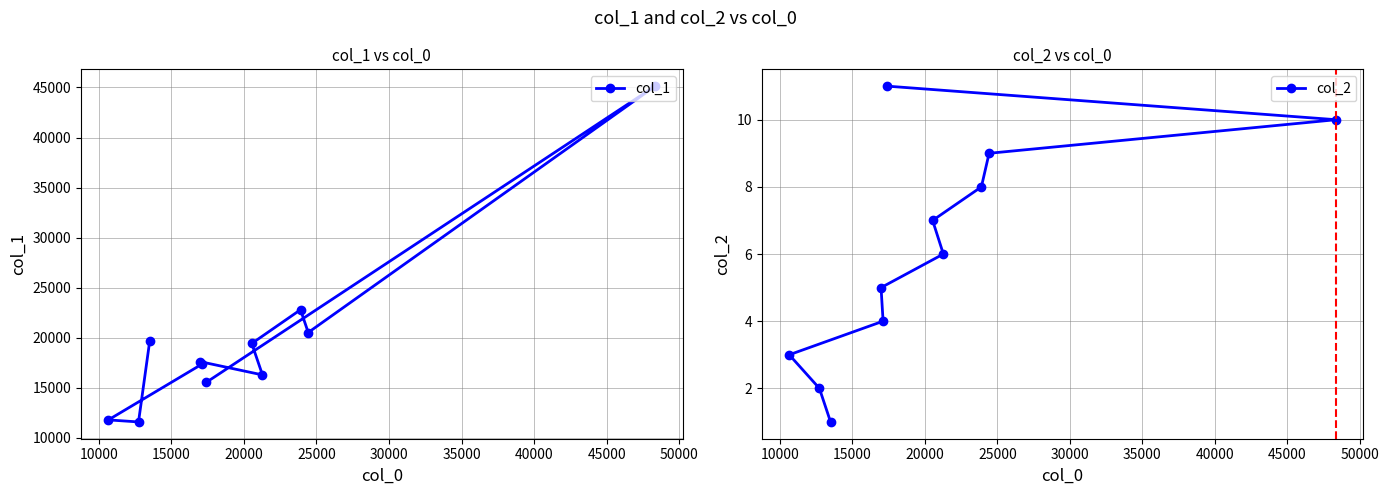

What is the lowest value of the col_1 series?

11592